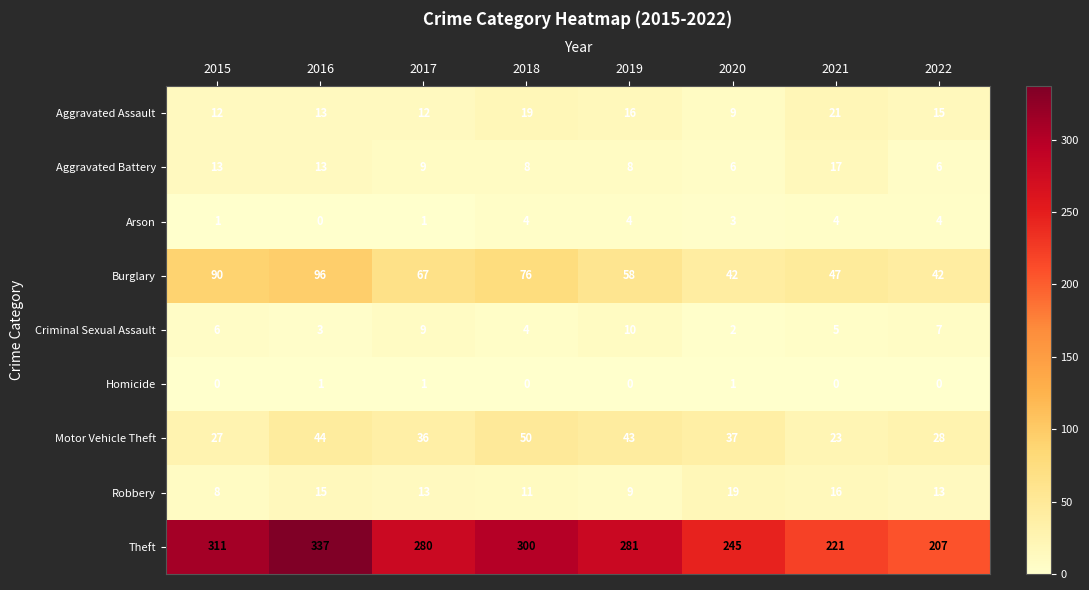

What is the average value of the Aggravated Battery series?

10